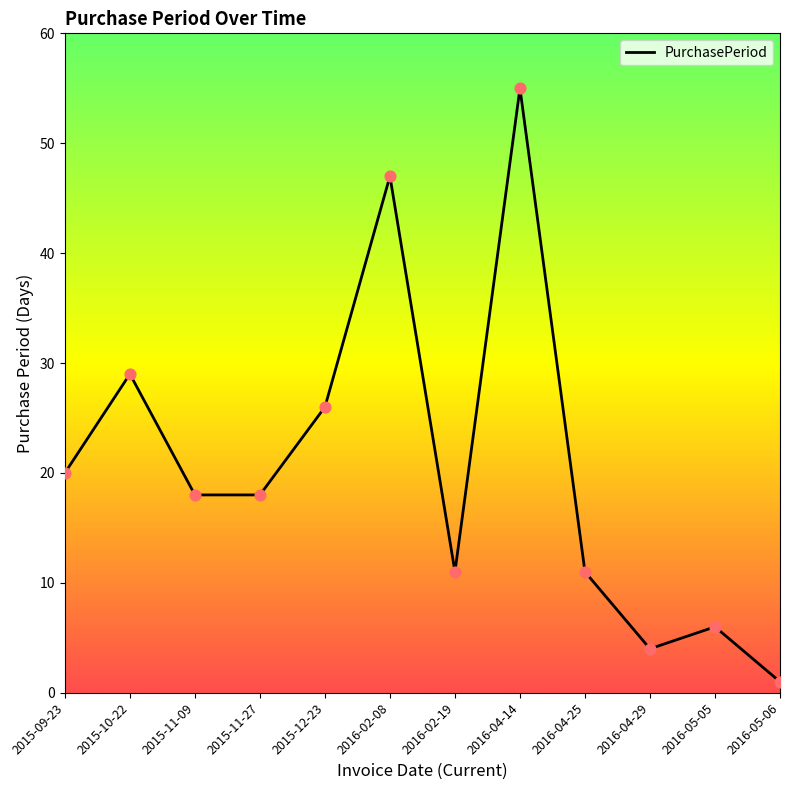

What is the change in value from 2016-04-14 to 2016-05-06?

-54